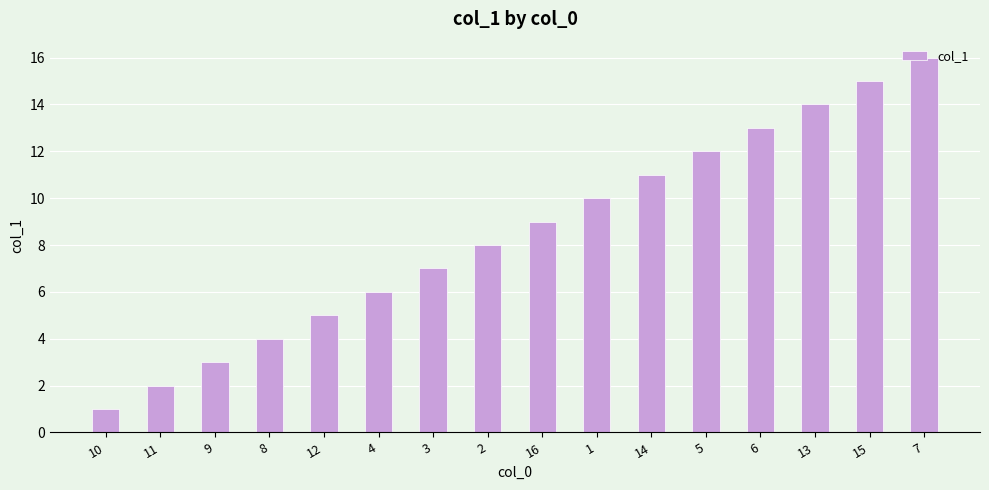

What is the difference between the second highest and second lowest values?

13